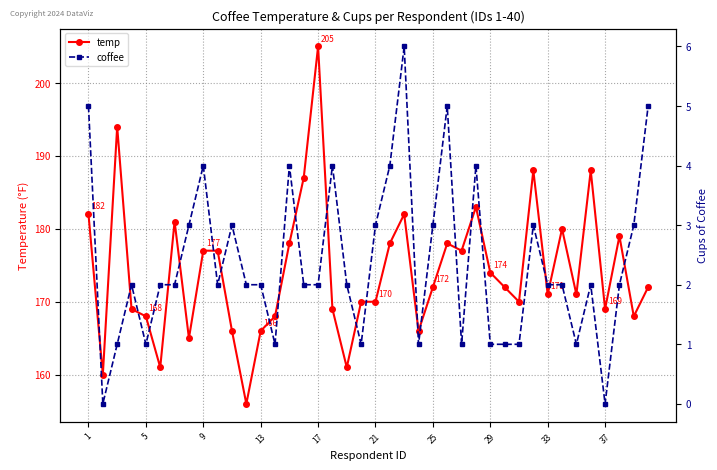

List the series in order of their overall mean, highest first.

temp, coffee